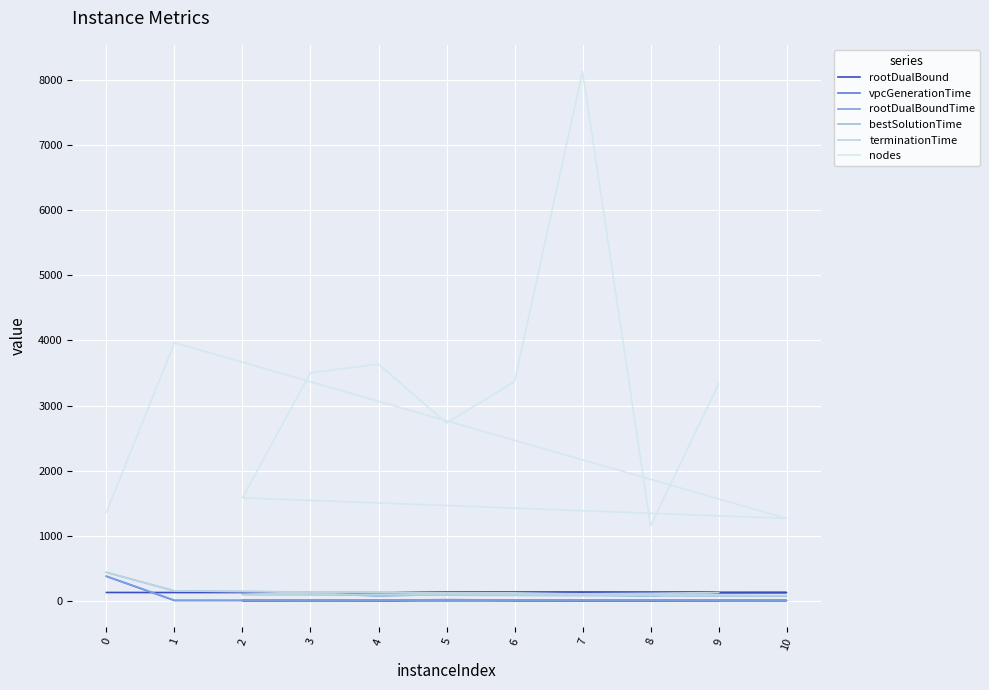

How many categories are shown in the chart?

11